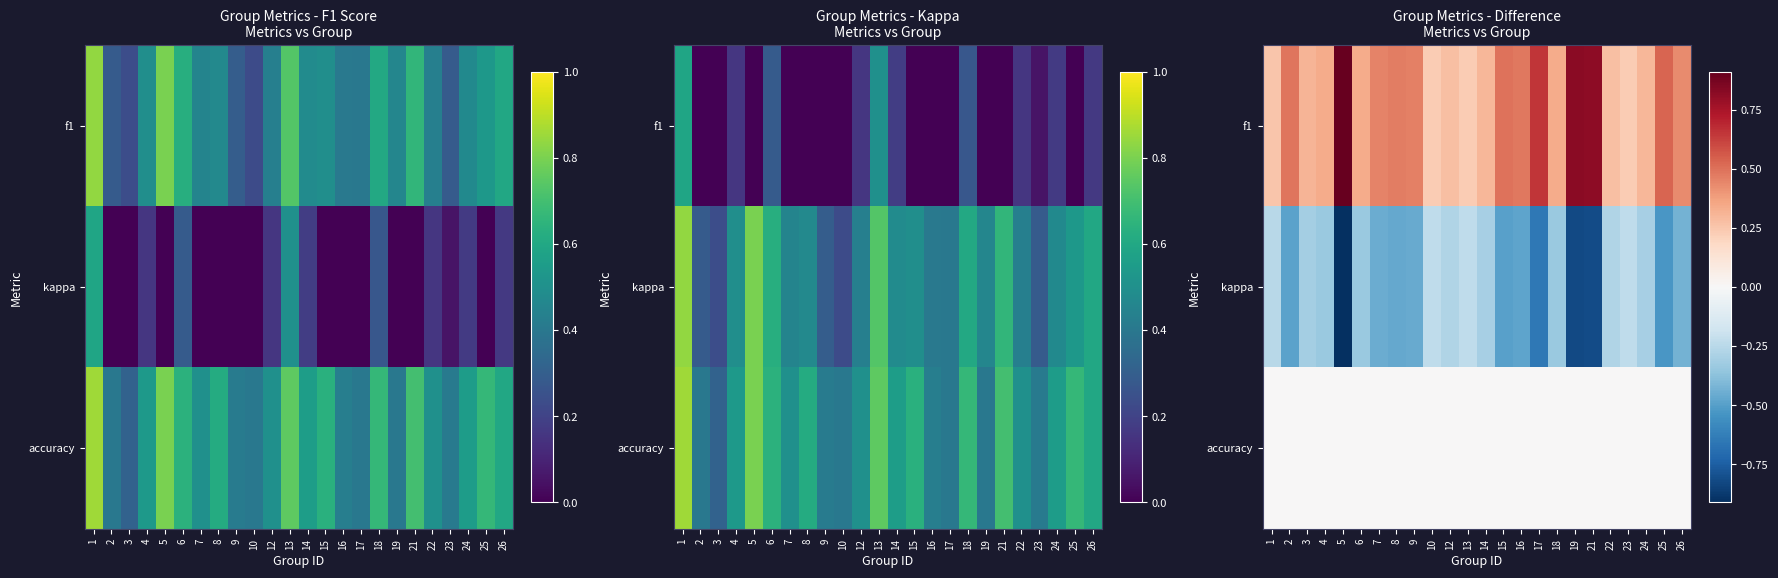

At which label does f1 reach its minimum?

10